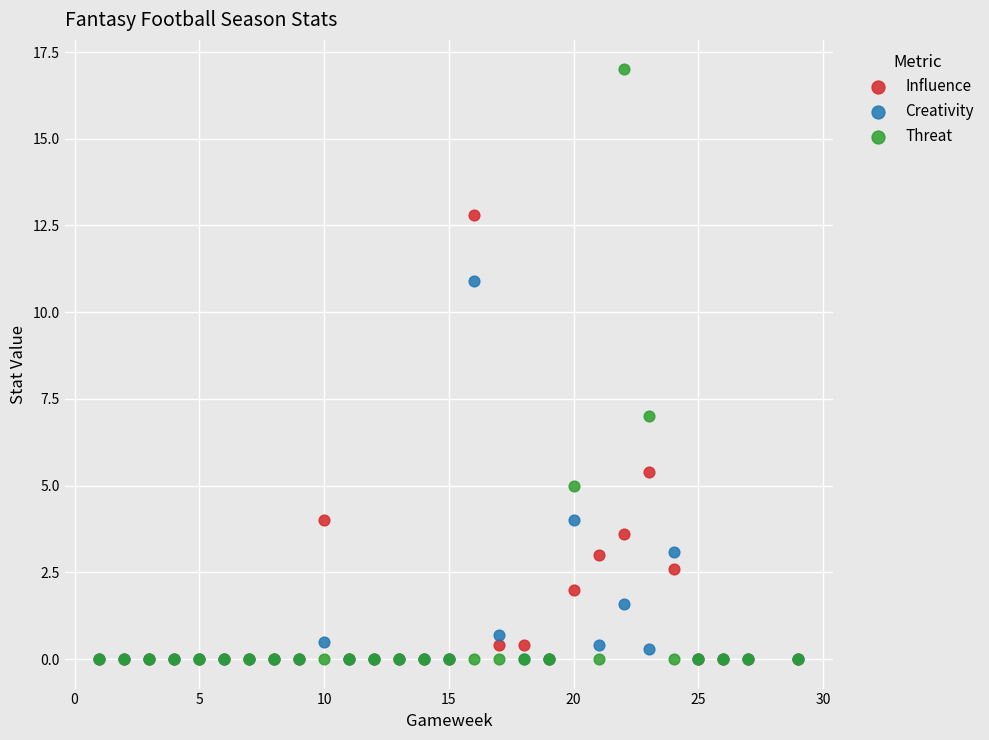

What are all the series names shown in the legend?

Influence, Creativity, Threat